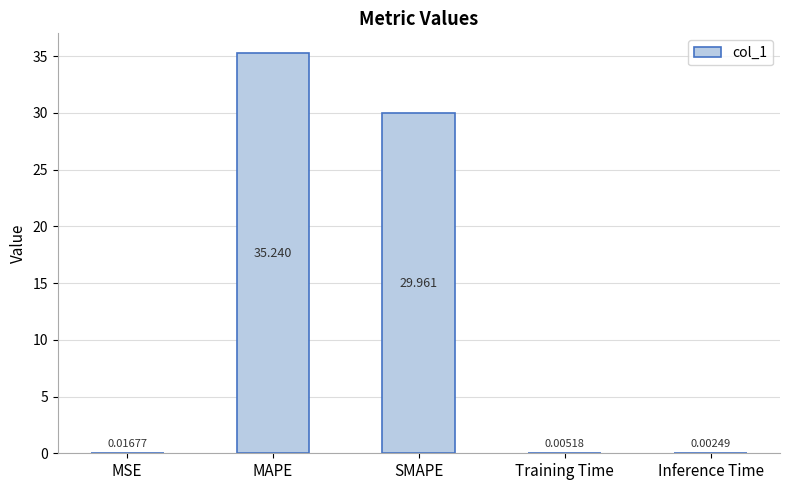

Where is the data nearest to the value 17?

SMAPE